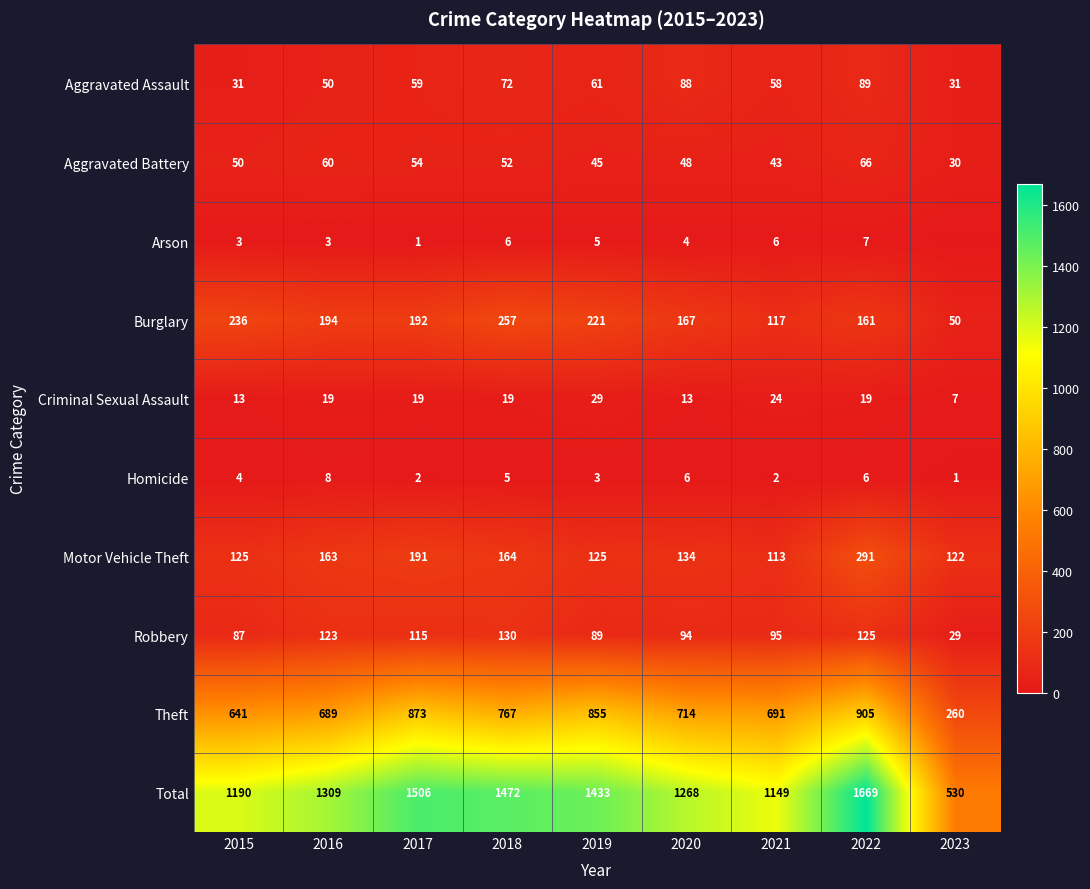

How many categories are shown in the chart?

9